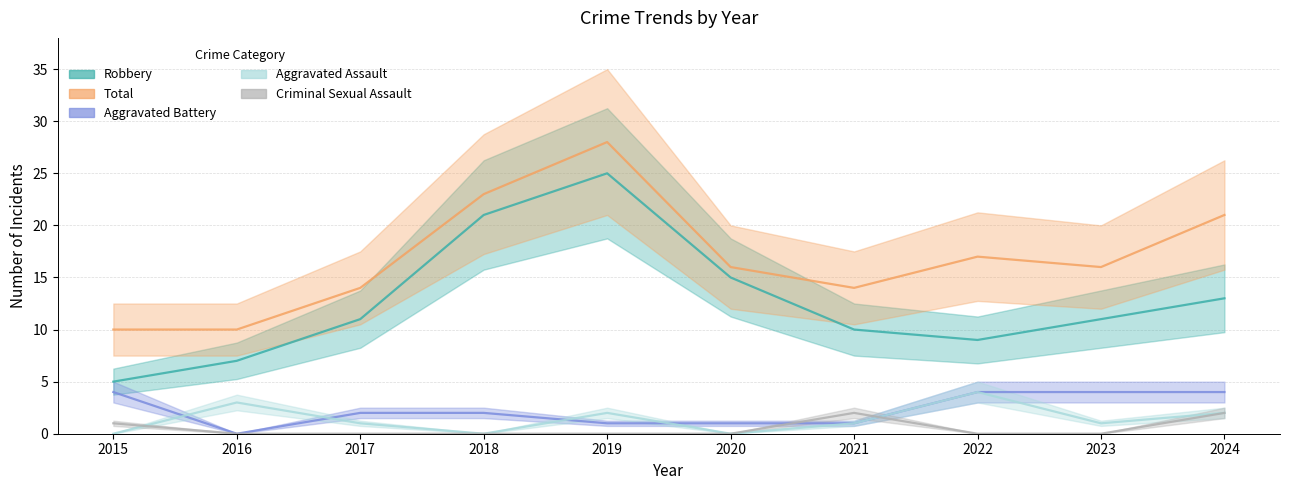

Reading left to right, list all the values displayed in this chart.

Robbery: 2015=5	2016=7	2017=11	2018=21	2019=25	2020=15	2021=10	2022=9	2023=11	2024=13
Total: 2015=10	2016=10	2017=14	2018=23	2019=28	2020=16	2021=14	2022=17	2023=16	2024=21
Aggravated Battery: 2015=4	2016=0	2017=2	2018=2	2019=1	2020=1	2021=1	2022=4	2023=4	2024=4
Aggravated Assault: 2015=0	2016=3	2017=1	2018=0	2019=2	2020=0	2021=1	2022=4	2023=1	2024=2
Criminal Sexual Assault: 2015=1	2016=0	2017=0	2018=0	2019=0	2020=0	2021=2	2022=0	2023=0	2024=2